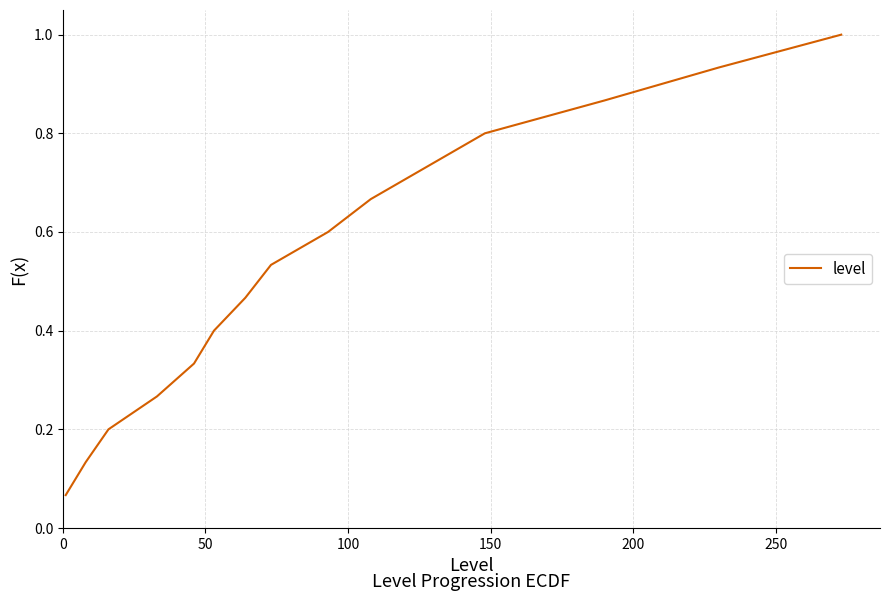

What is the maximum value shown in the chart?

1.0